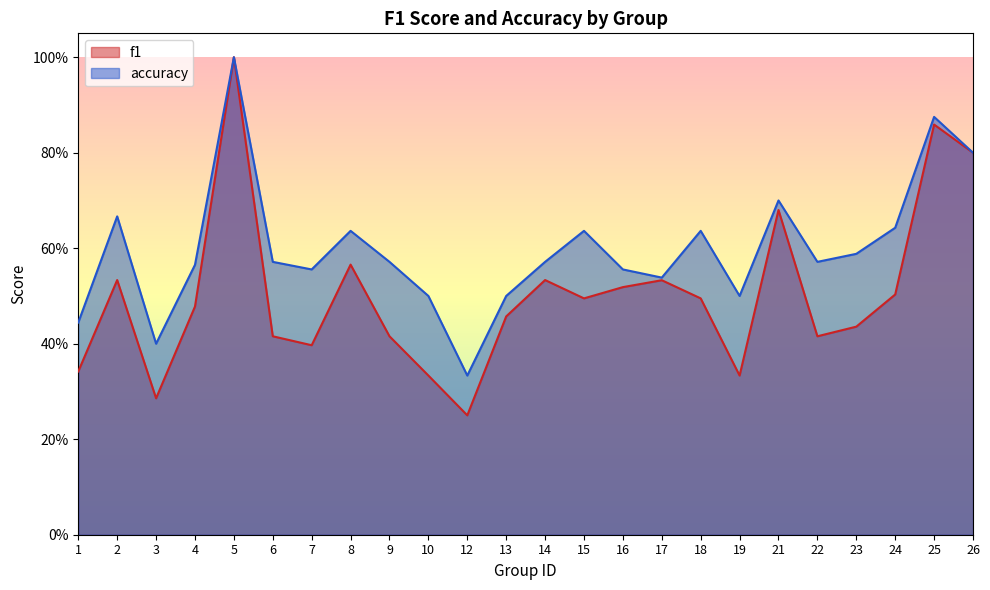

True or false: accuracy and f1 cross at least once.

False